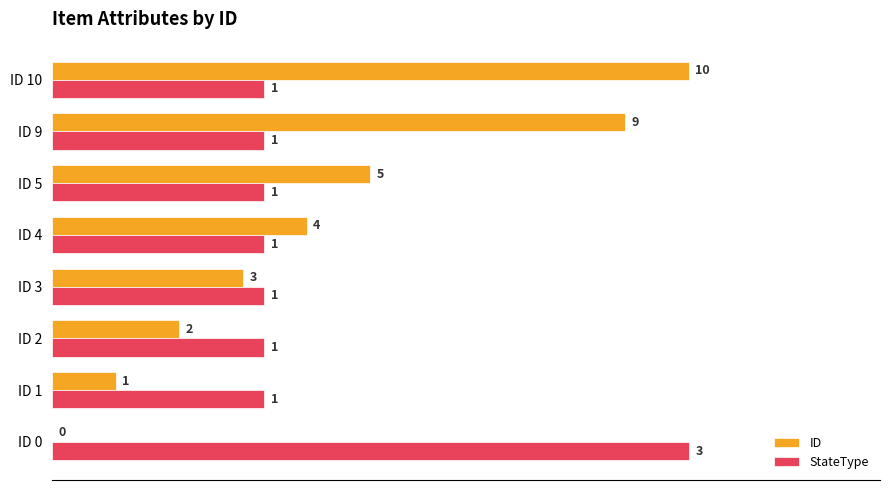

What are all the series names shown in the legend?

ID, StateType